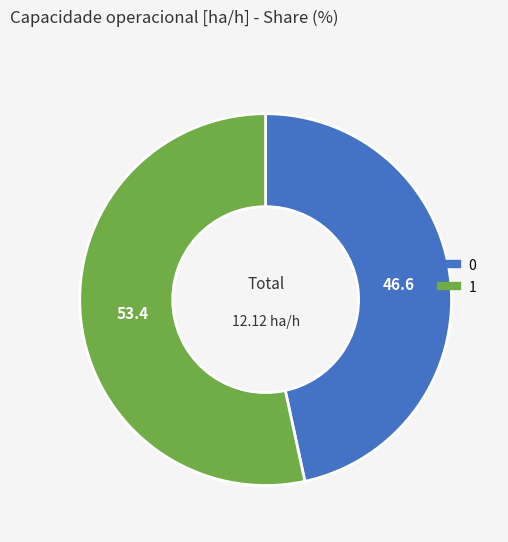

Which category has the biggest portion of the pie?

1